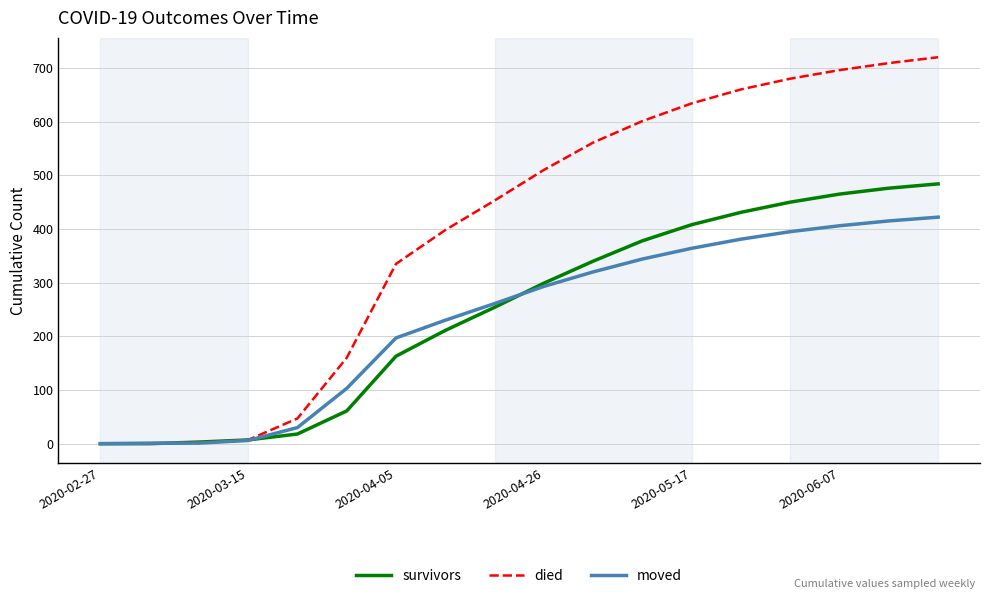

How many values in the moved series are below 293?

9